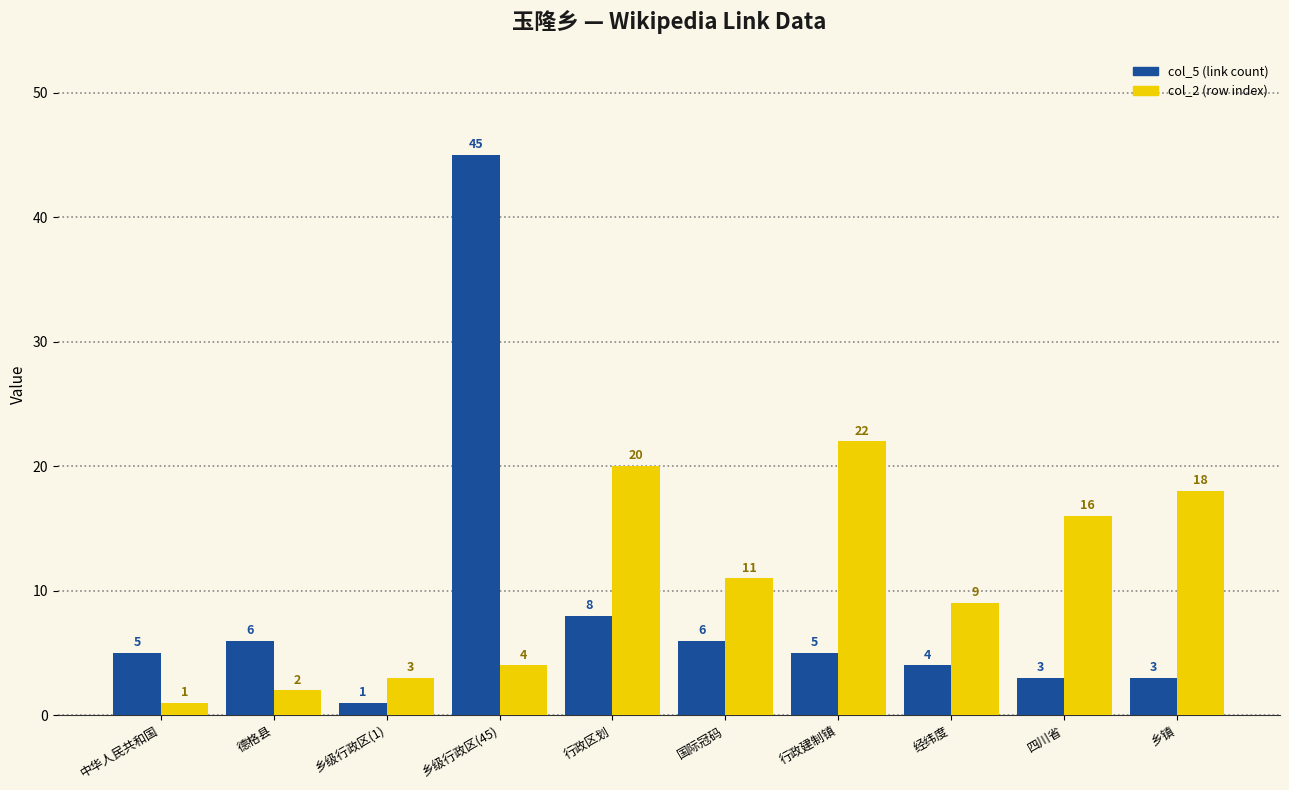

Reading left to right, list all the values displayed in this chart.

col_5 (link count): 中华人民共和国=5	德格县=6	乡级行政区(1)=1	乡级行政区(45)=45	行政区划=8	国际冠码=6	行政建制镇=5	经纬度=4	四川省=3	乡镇=3
col_2 (row index): 中华人民共和国=1	德格县=2	乡级行政区(1)=3	乡级行政区(45)=4	行政区划=20	国际冠码=11	行政建制镇=22	经纬度=9	四川省=16	乡镇=18